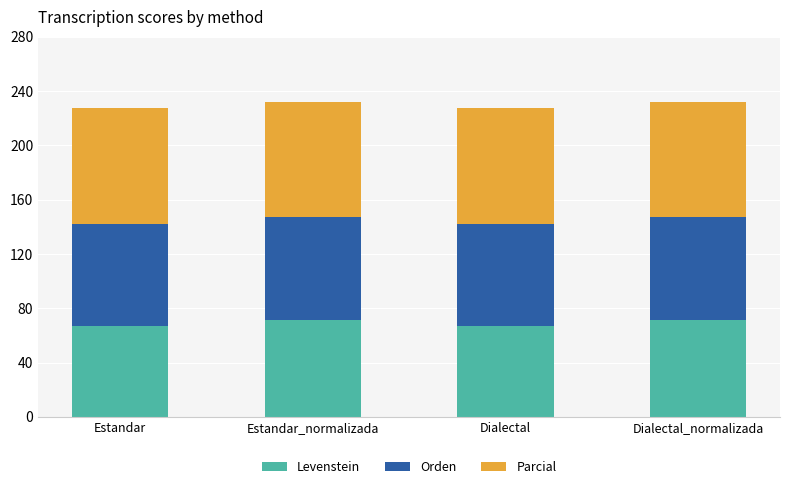

How many data points in Levenstein are above 71?

2